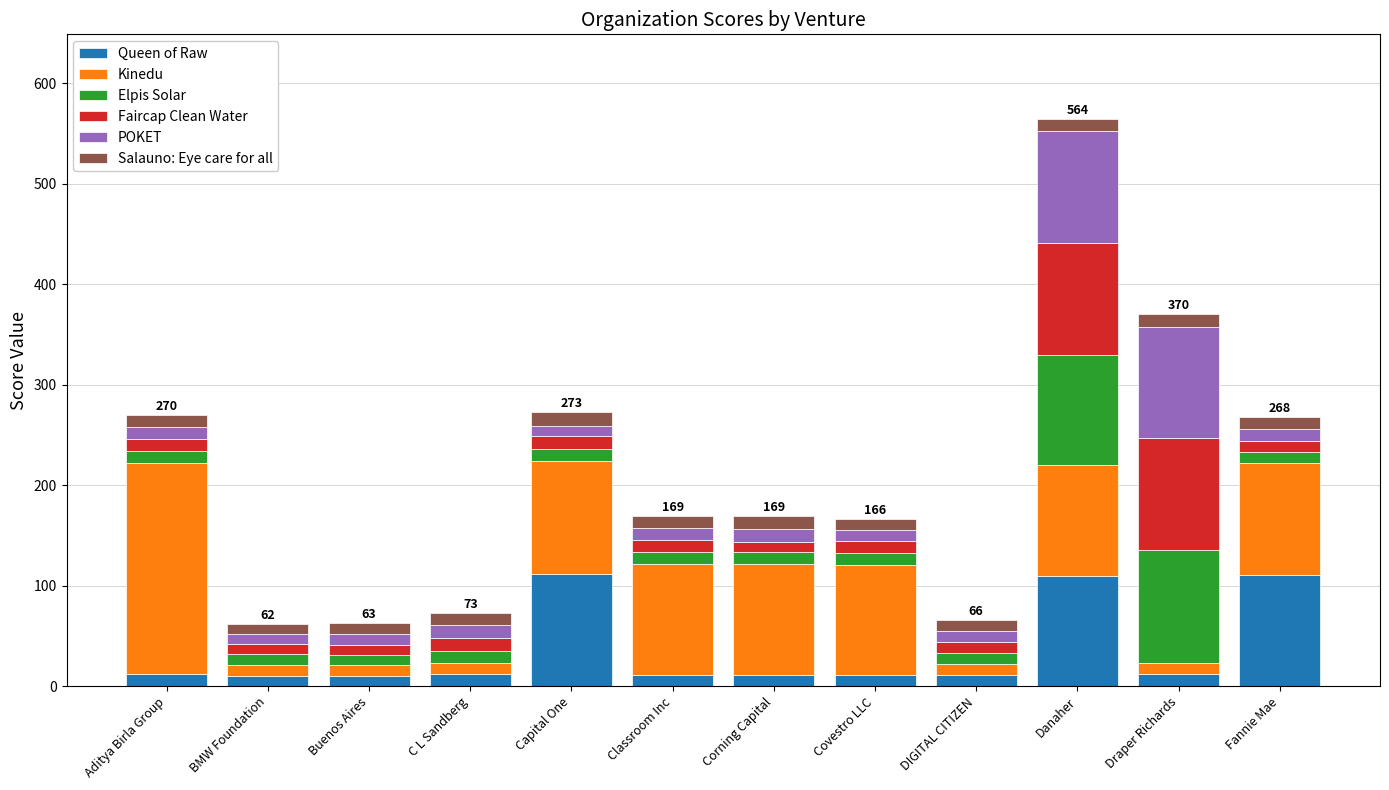

What is the value of the Queen of Raw bar at the 5th from the left?

112